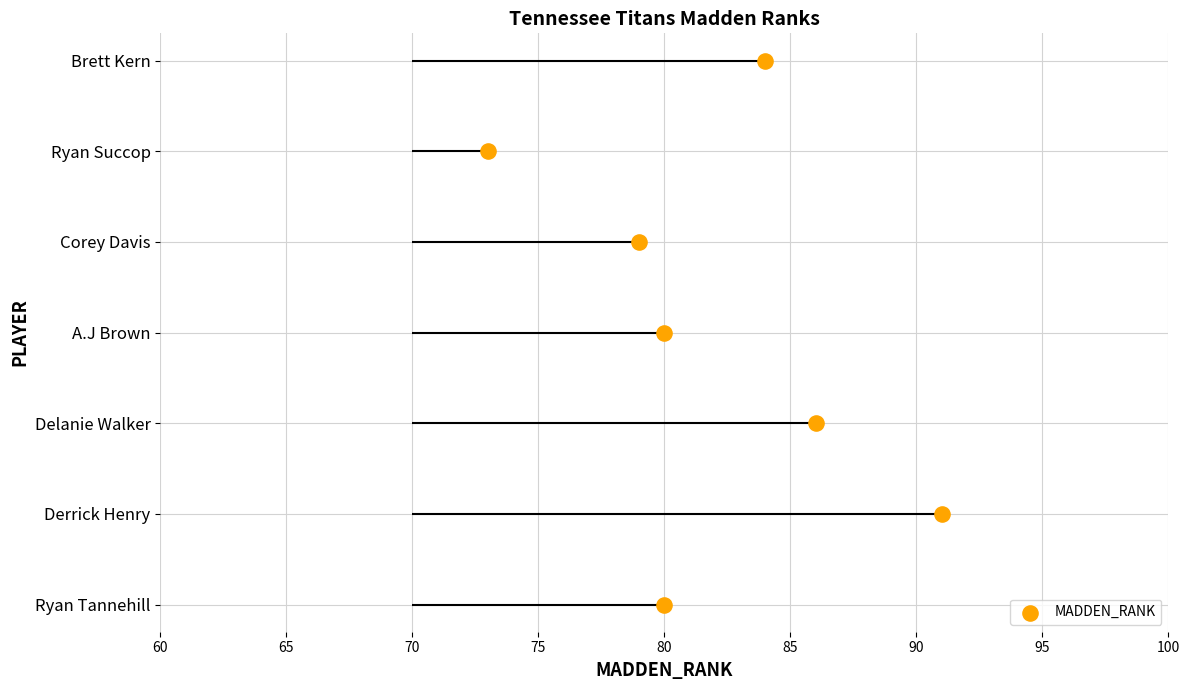

Between 60 and 70, which is larger?

70